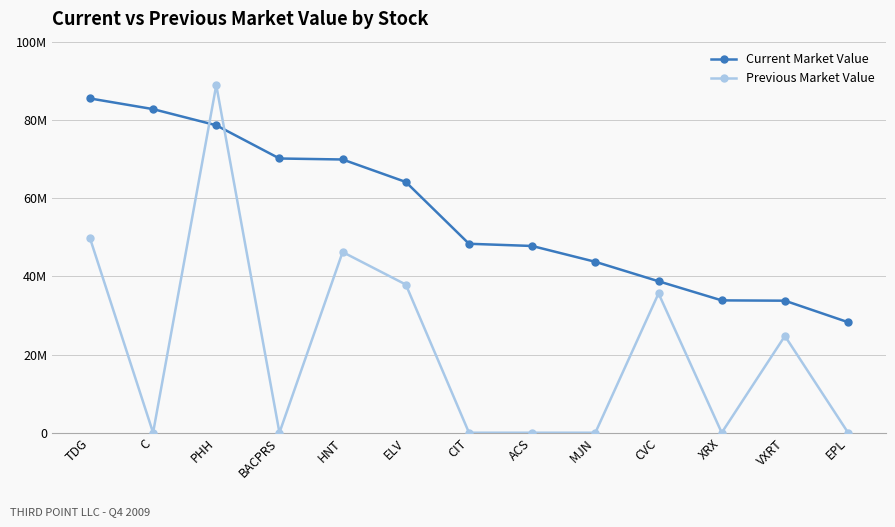

Rank the series at EPL from lowest to highest value.

Previous Market Value, Current Market Value